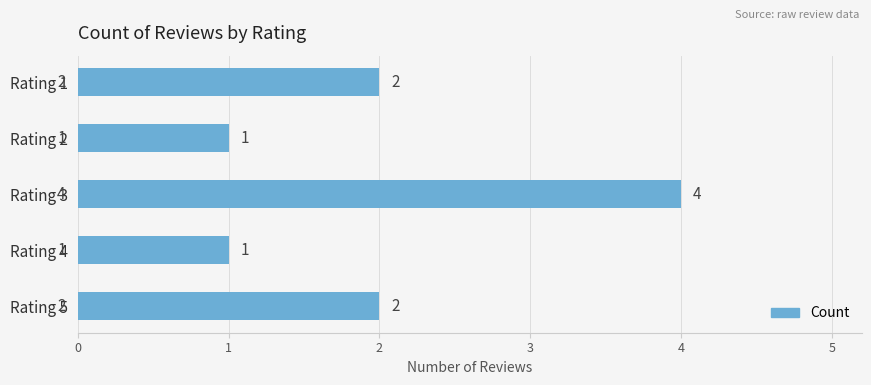

Does the chart contain stacked bars?

No